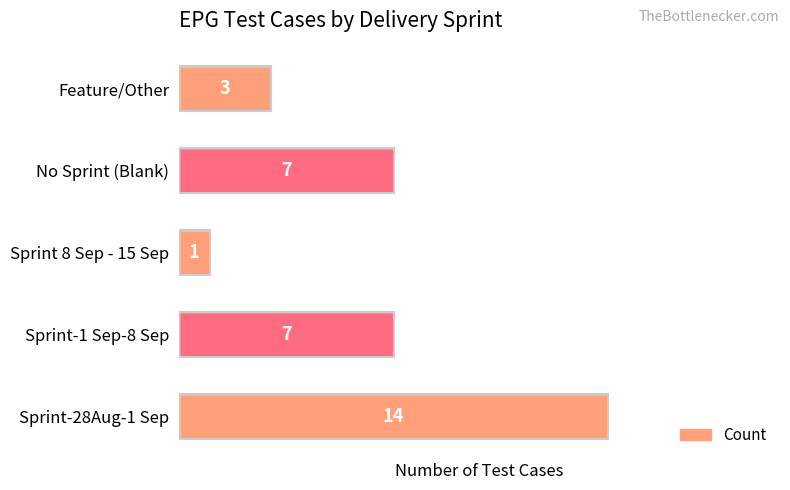

What is the difference between the maximum and second lowest values?

11